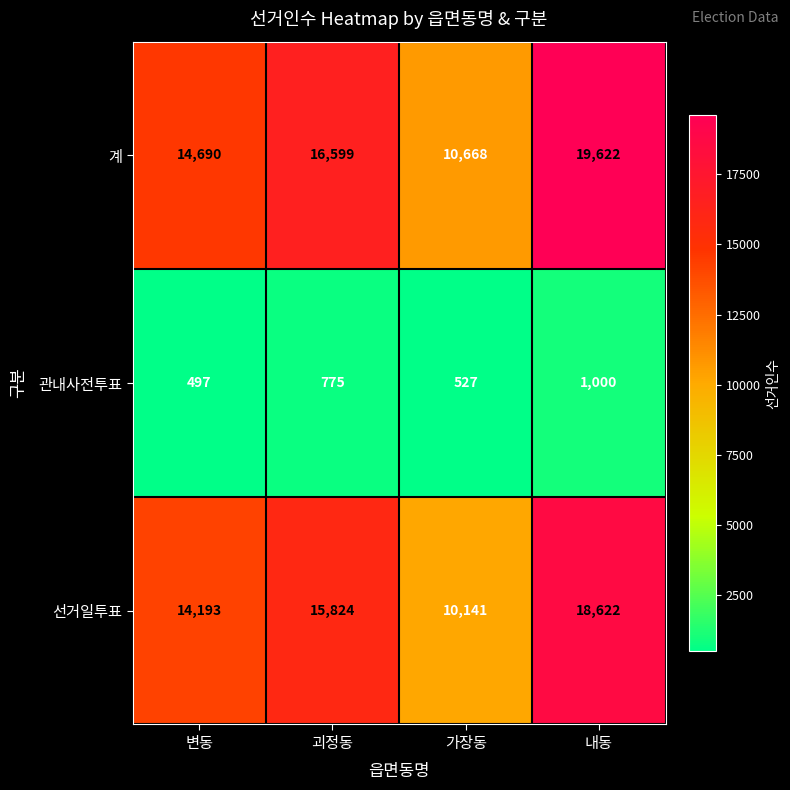

The value of 선거일투표 at 괴정동 is 3296. True or false?

False